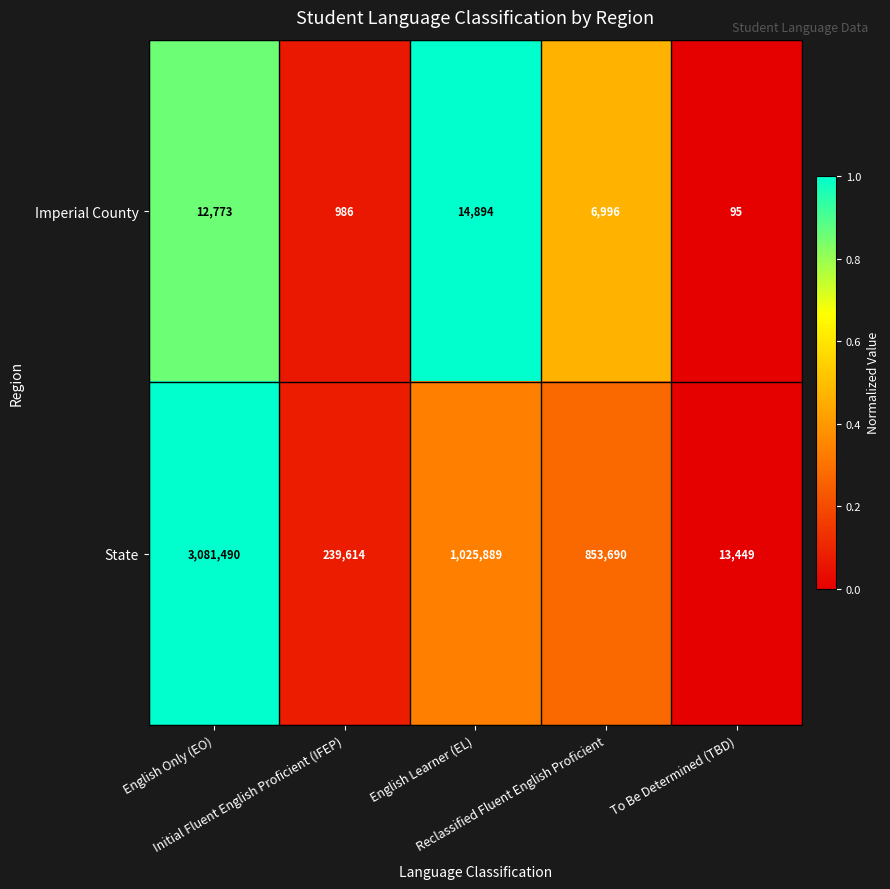

What is the lowest value of the Imperial County series?

95